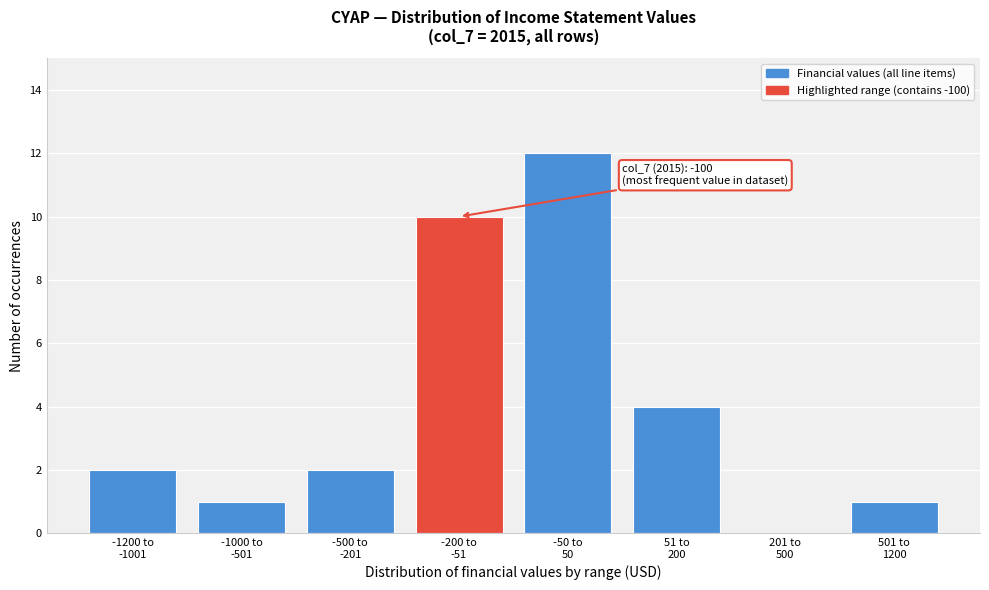

What is the greatest value displayed?

12